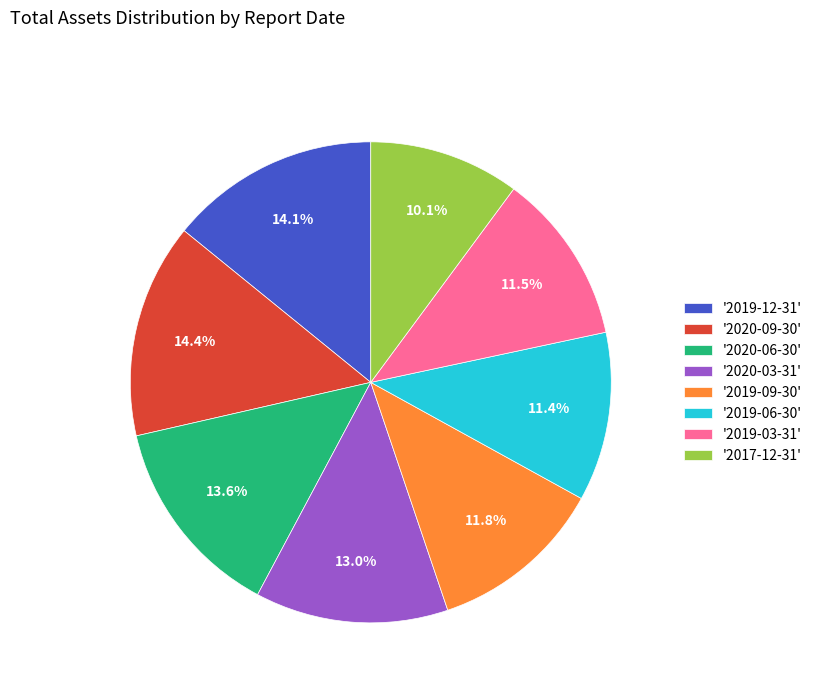

How many slices are in this pie chart?

8